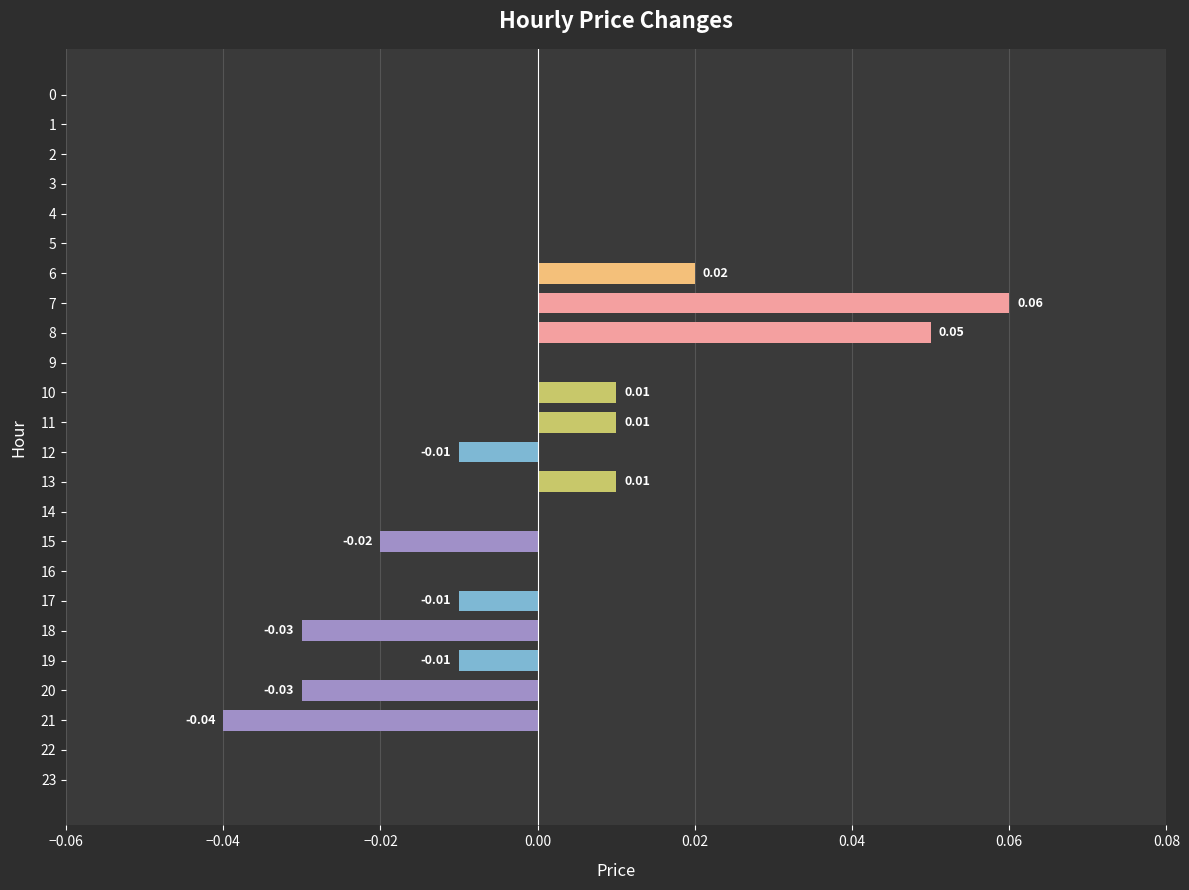

Are the bars horizontal?

Yes